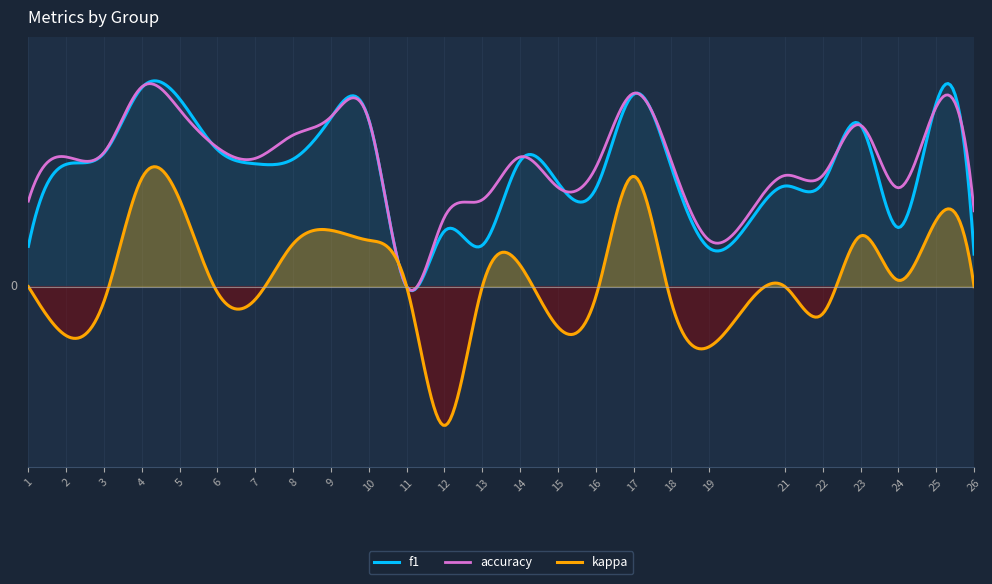

Which series has the largest total across all categories?

accuracy